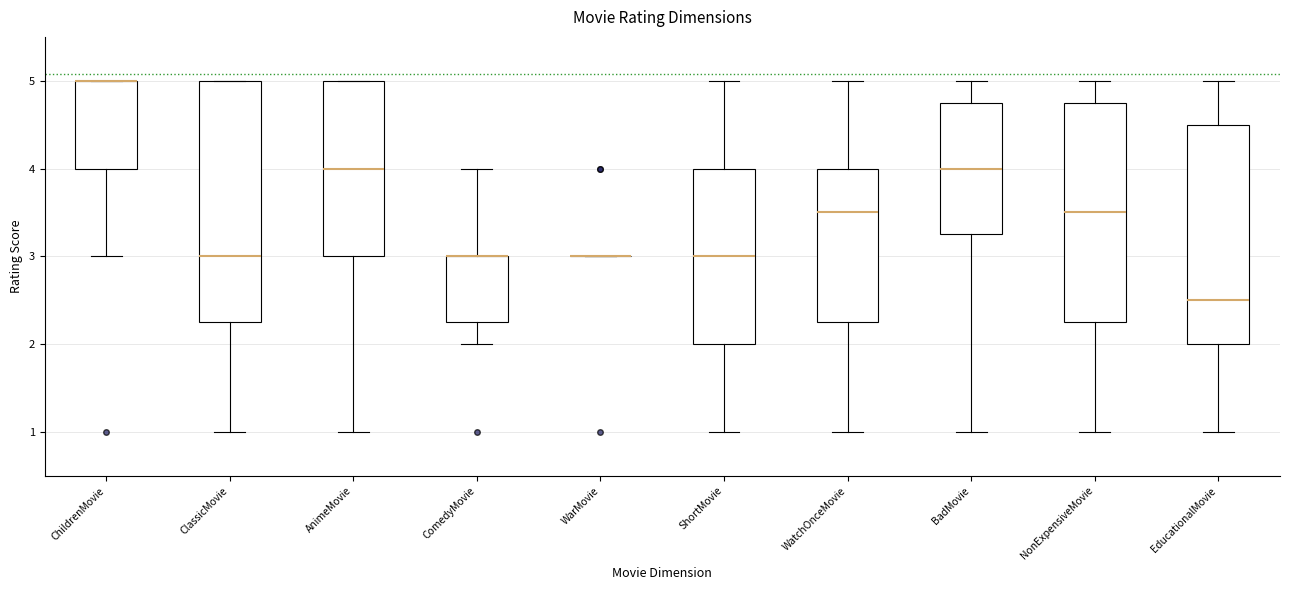

Where is the lower edge of the box for AnimeMovie on the y-axis? The values are not printed on the chart, so give them approximately, as read against the axis.

3.0